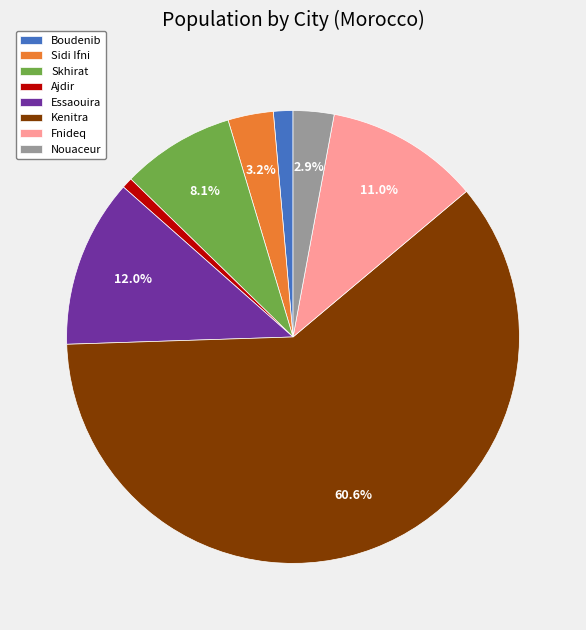

To the nearest percent, what is the combined percentage of Sidi Ifni and Boudenib?

5%